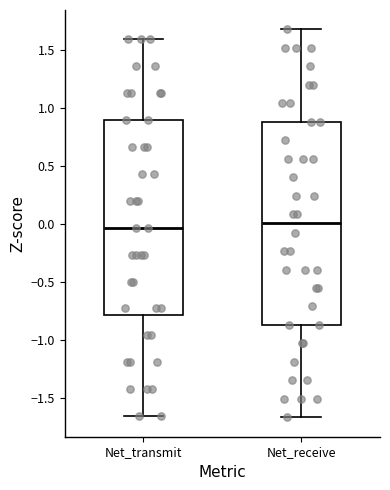

Which box is the tallest, from its lower edge to its upper edge?

Net_receive